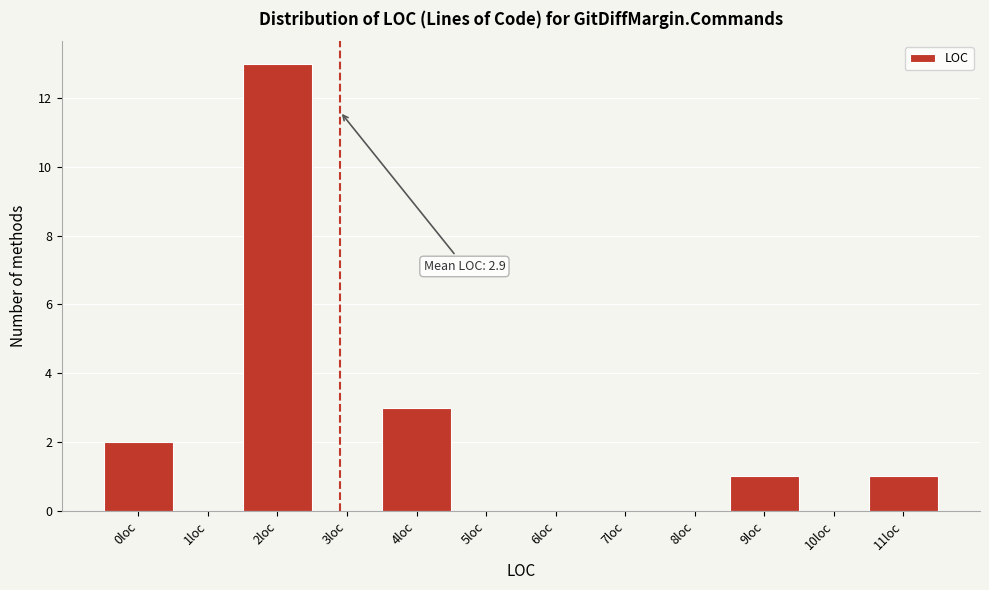

Over which range of the x-axis is the bar tallest?

1.5 to 2.5